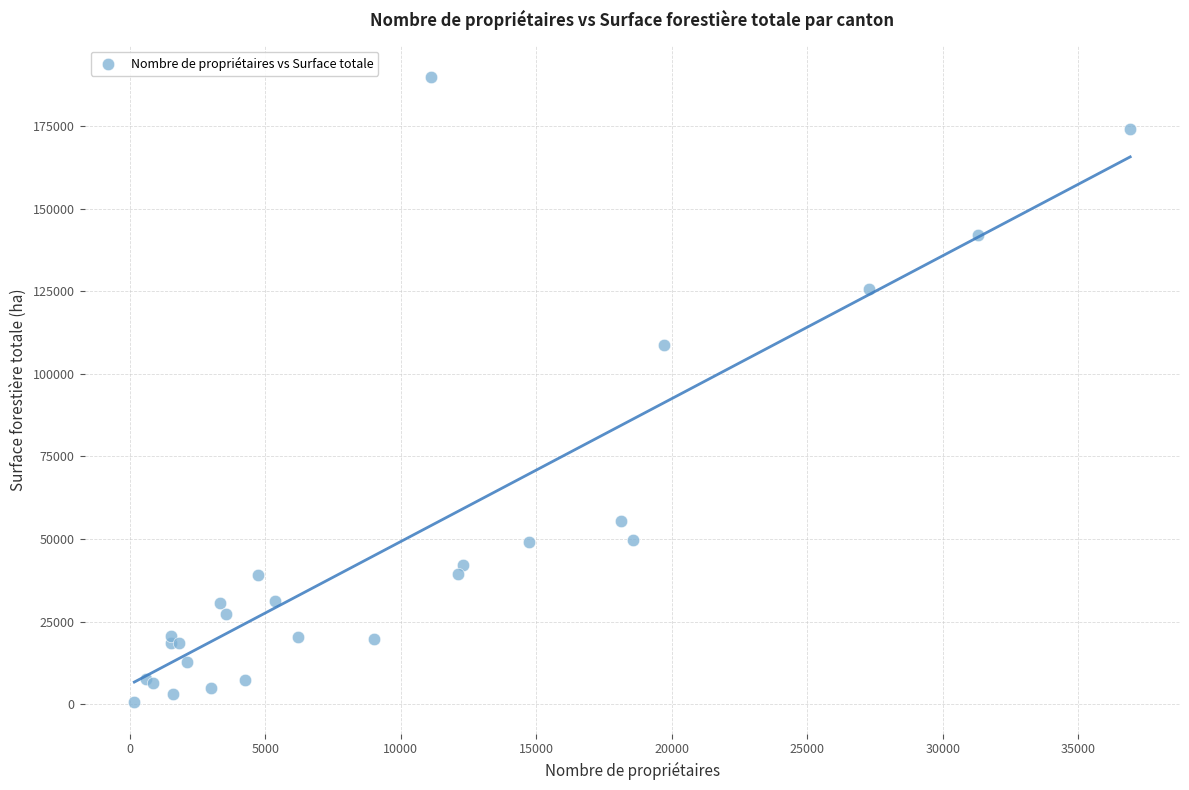

What Y value in the scatter plot is closest to 95242?

108610